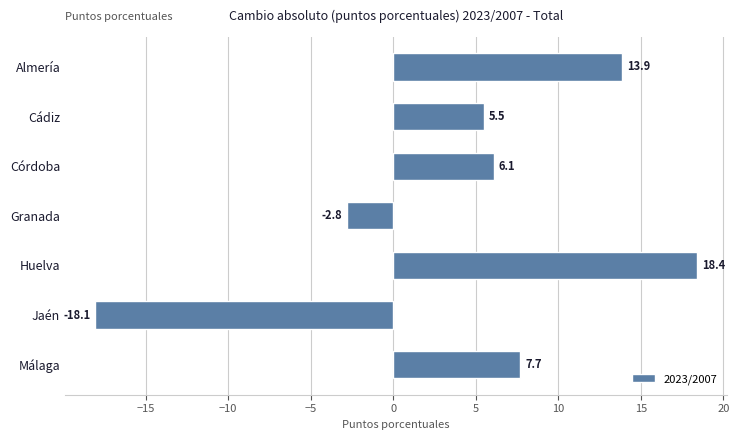

At which label is the value closest to 0?

Granada